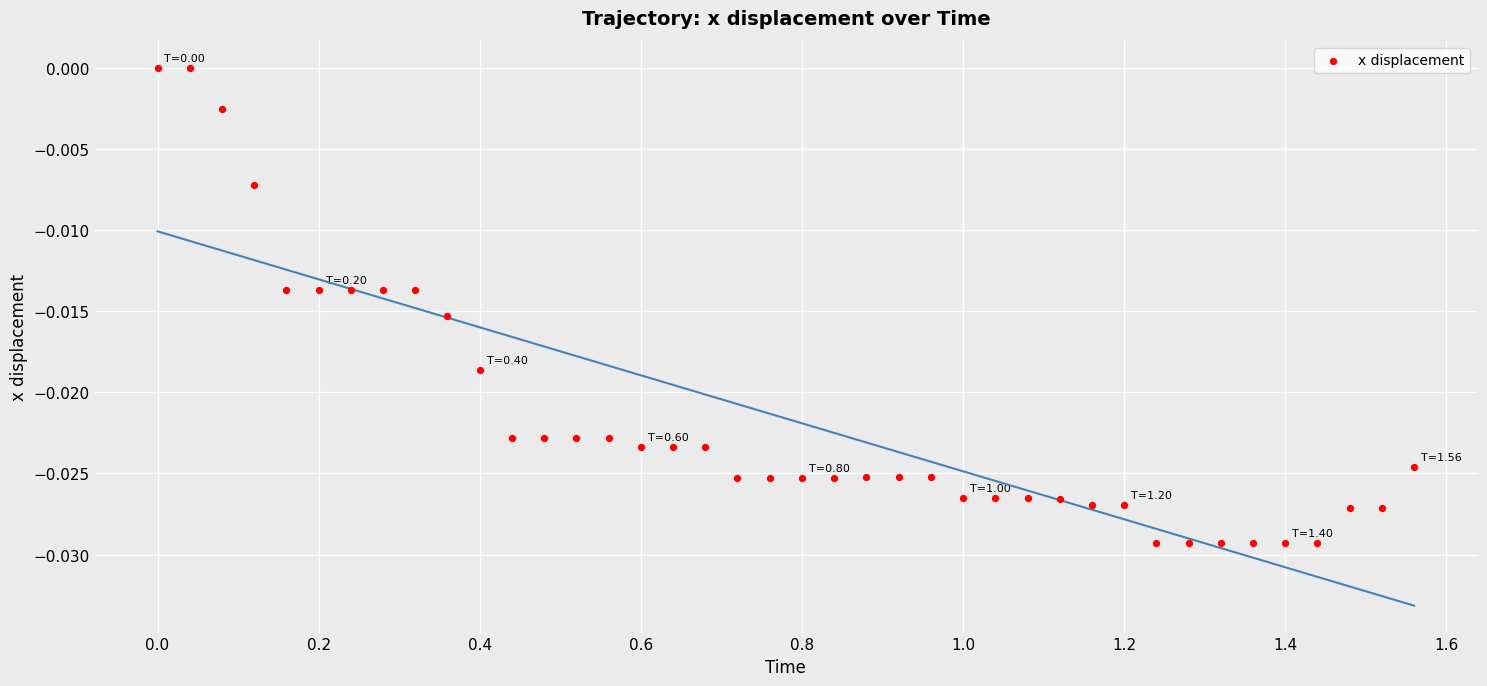

What is the range of X values (max minus min)?

1.6